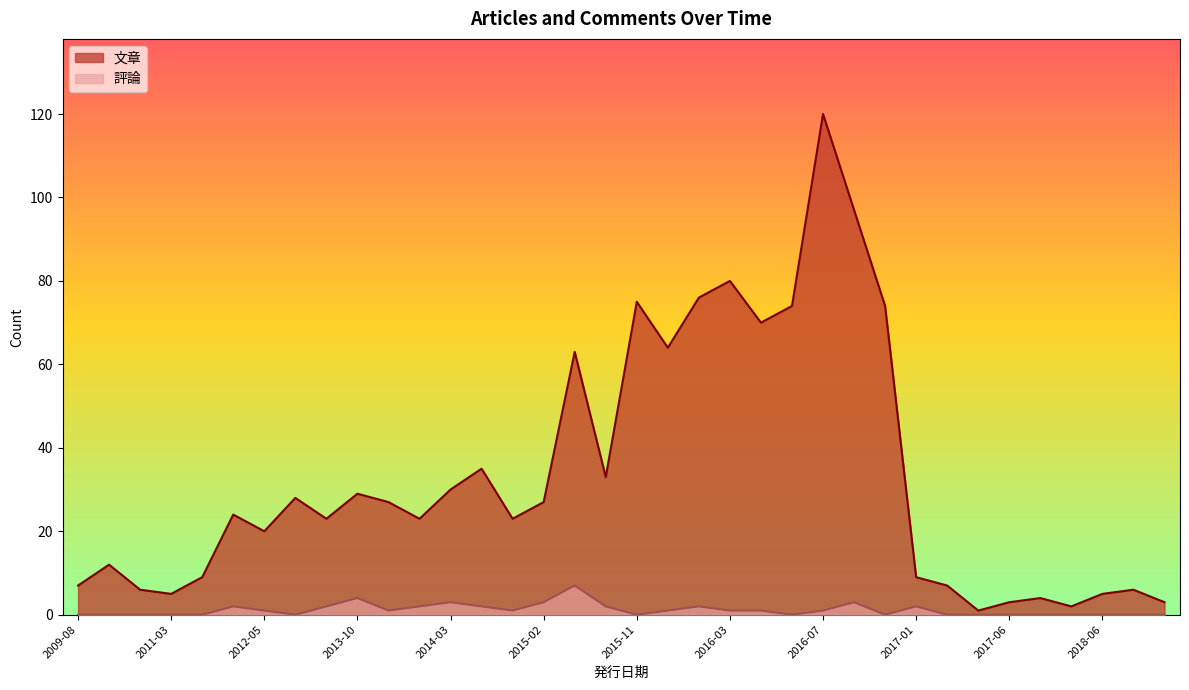

What is the maximum value shown in the chart?

120